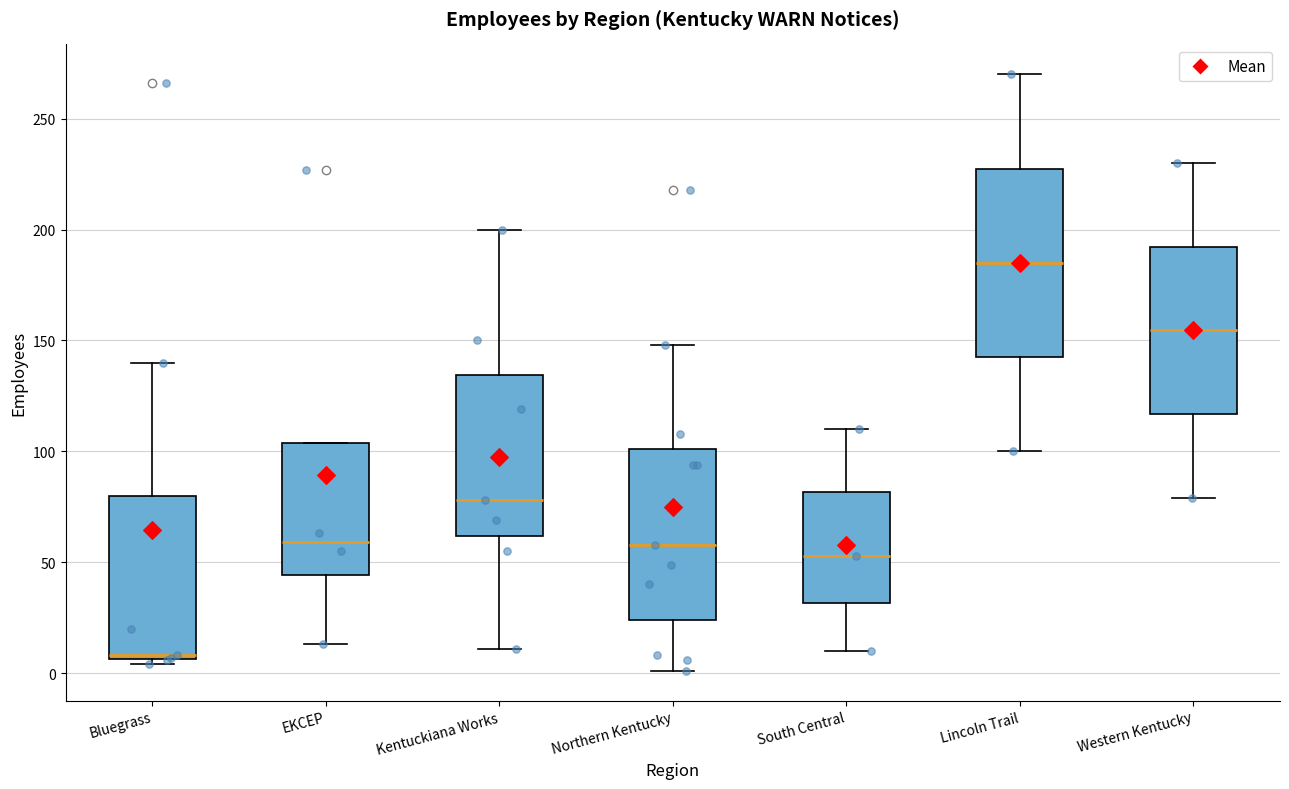

Where does the upper whisker of the box for Northern Kentucky end on the y-axis? The values are not printed on the chart, so give them approximately, as read against the axis.

150